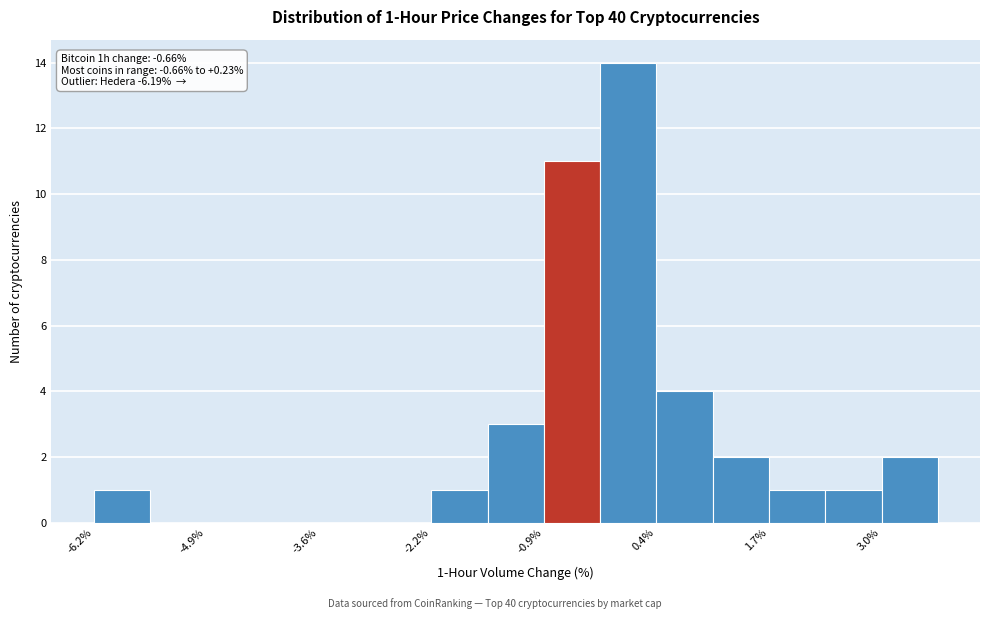

Read against the x-axis, roughly where is the centre of the tallest bar?

0.0